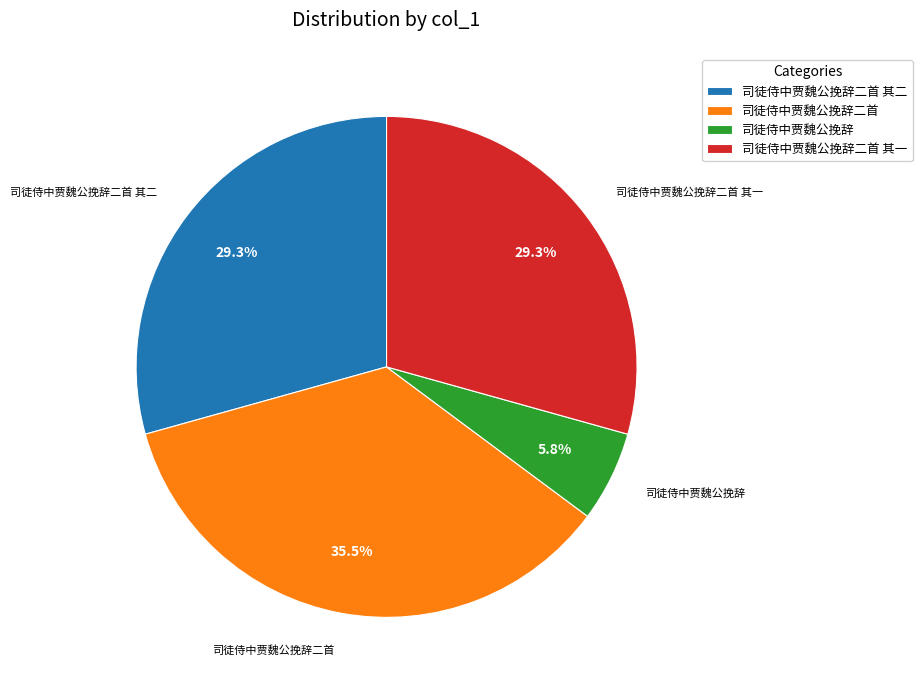

How many slices are in this pie chart?

4